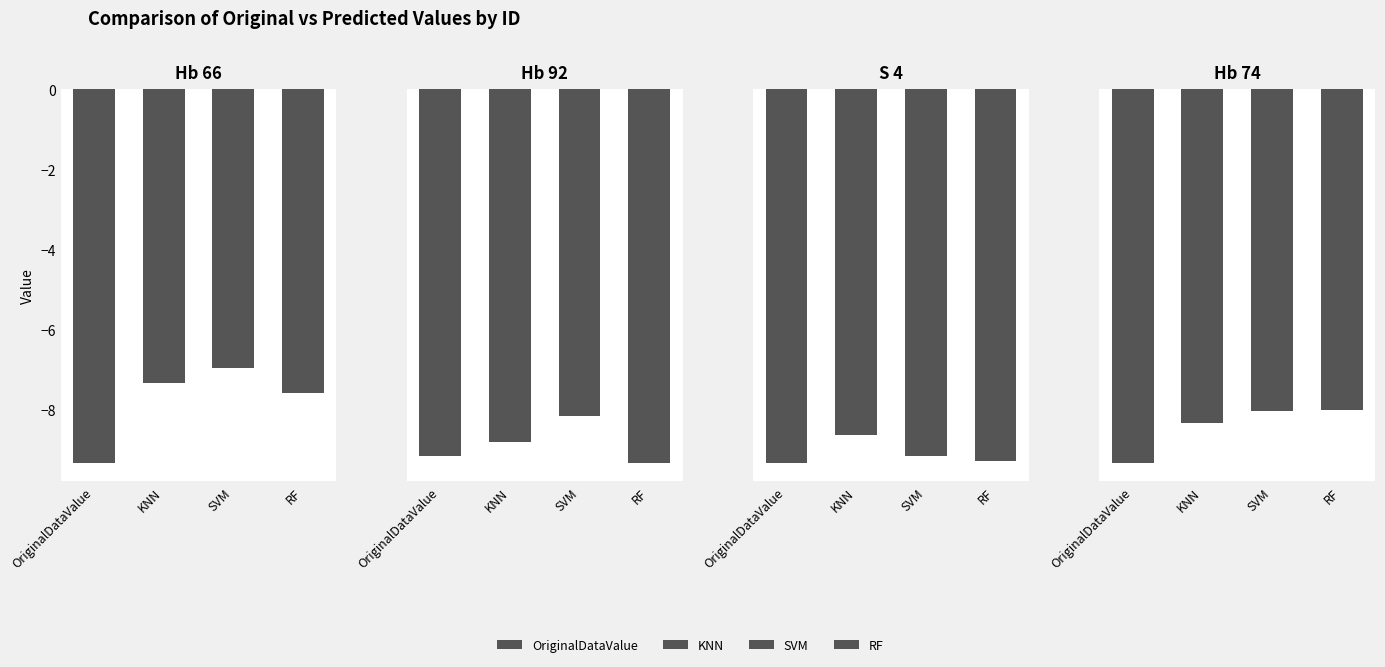

At how many categories does at least one series exceed -7?

1